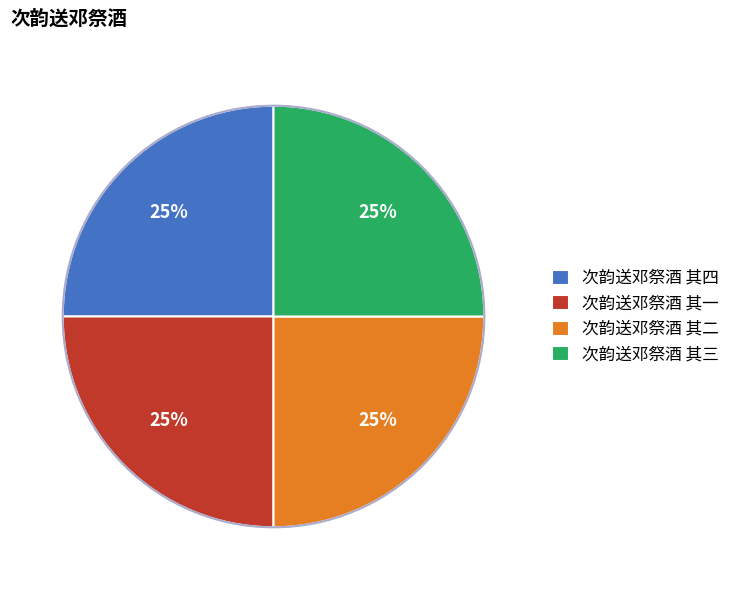

Does any single category account for the majority?

No